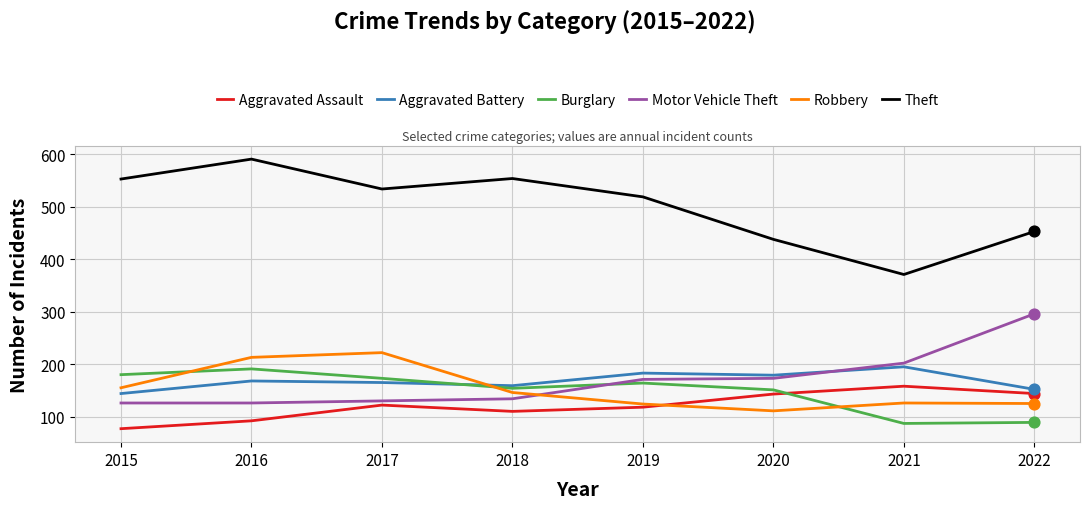

Is the value of Robbery at 2018 greater than the value of Aggravated Battery at 2016?

No